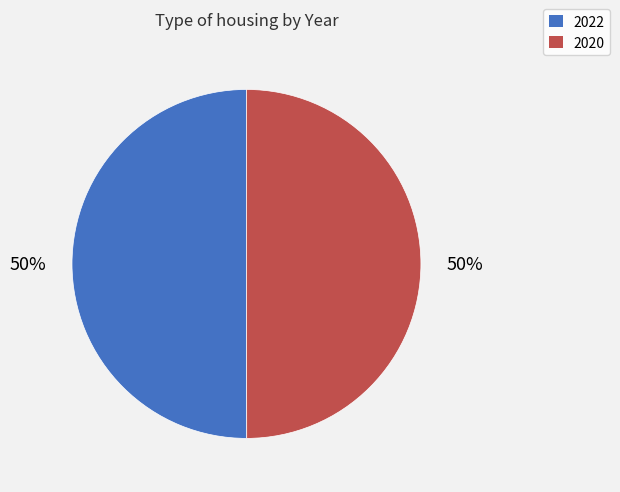

True or false: 2020 accounts for 50% of the total.

True